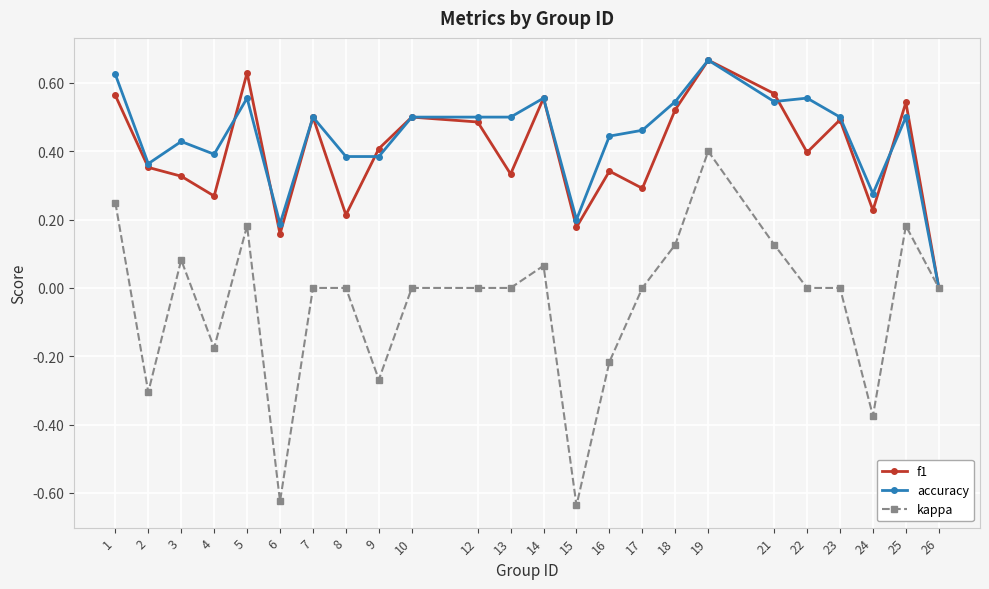

Where is the first local minimum for f1?

4